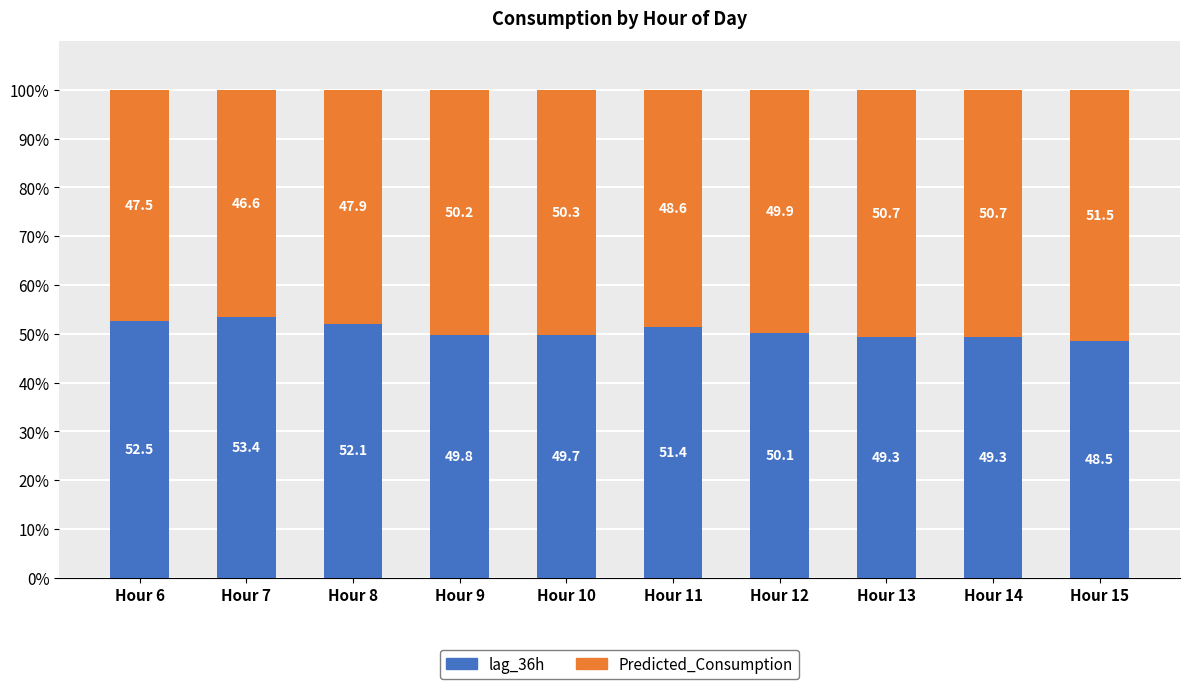

Is it true that lag_36h equals 49.8 at Hour 9?

True